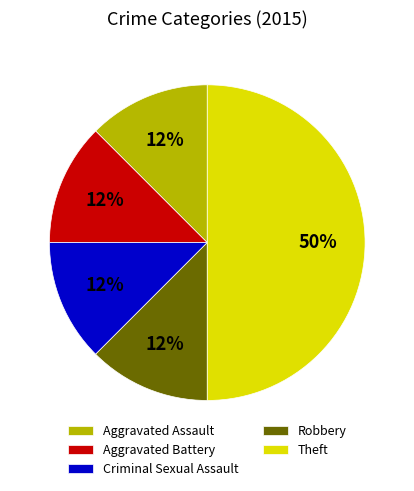

To the nearest percent, what is the average slice percentage?

20%